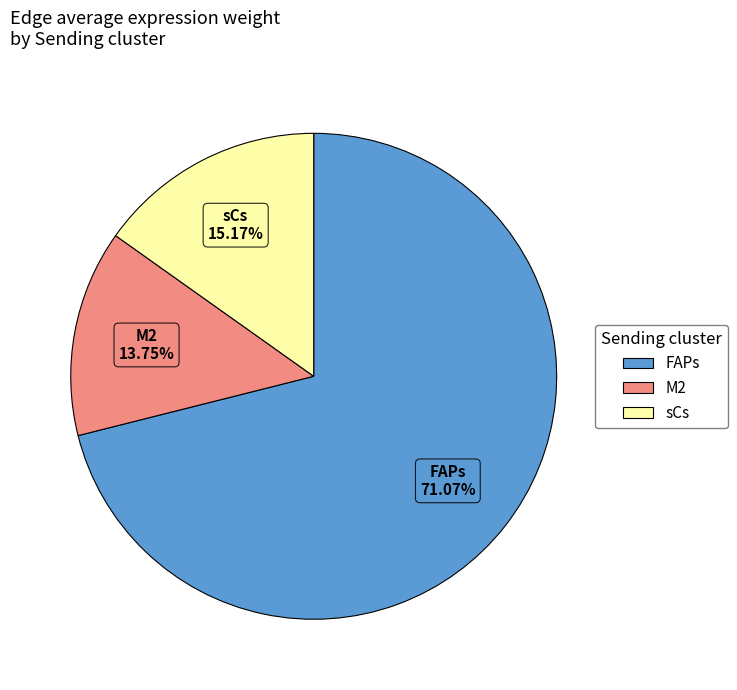

Is there any slice that represents more than half of the pie?

Yes